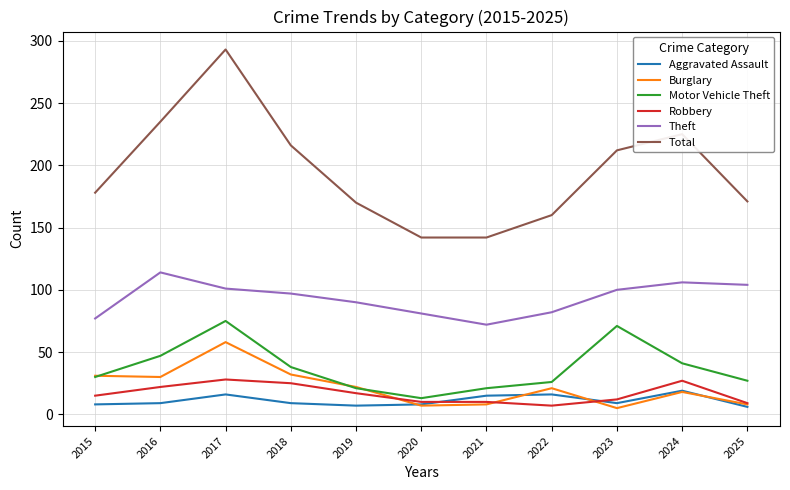

In Burglary, how many points are higher than both neighbors (excluding endpoints)?

3